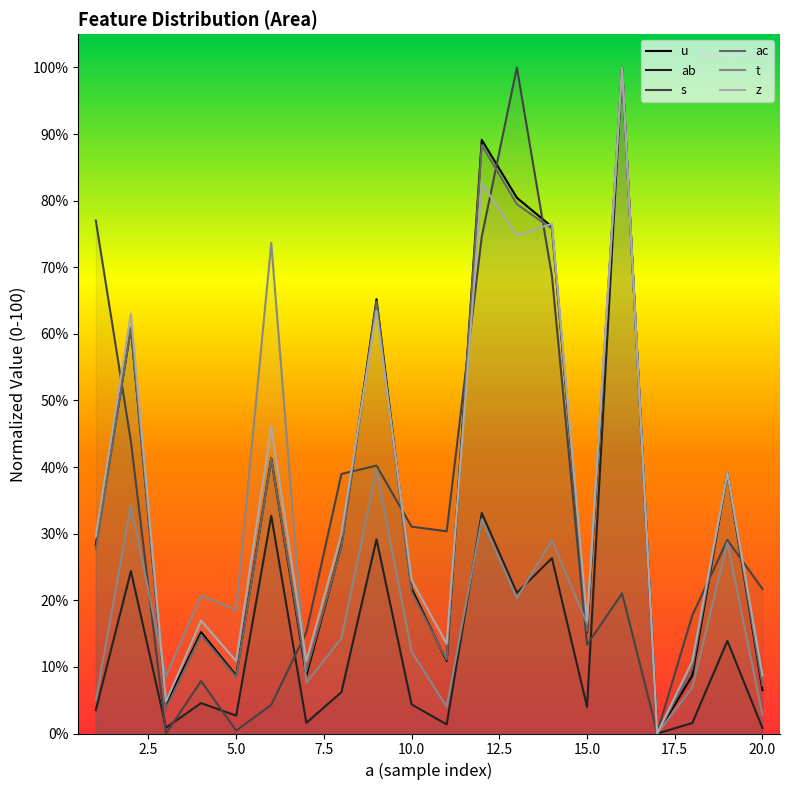

Which series has the largest total across all categories?

z